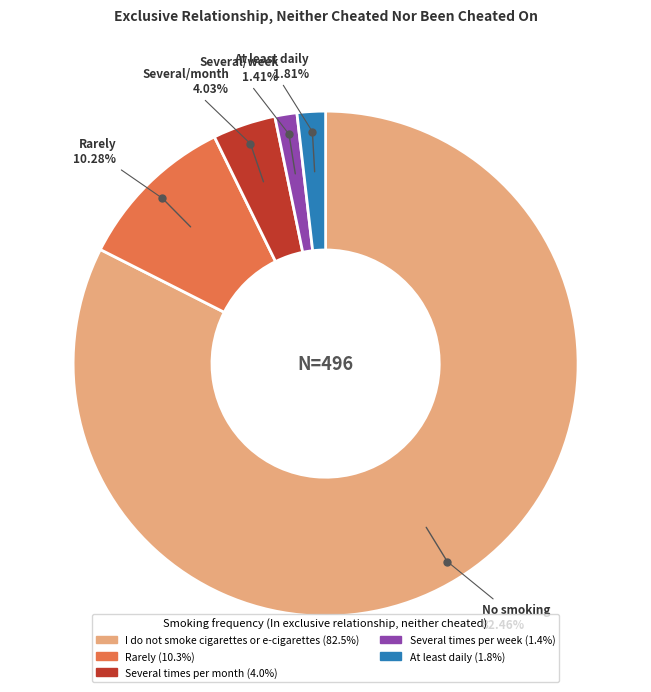

How many slices are in this pie chart?

5